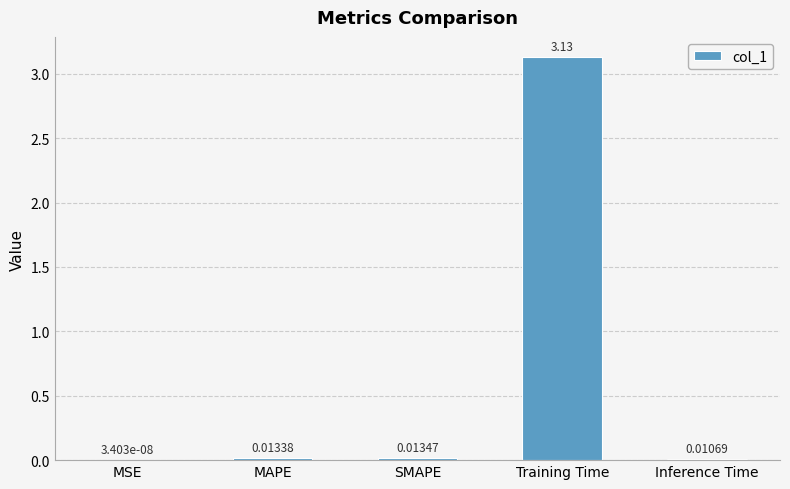

Which has a higher value, Inference Time or Training Time?

Training Time